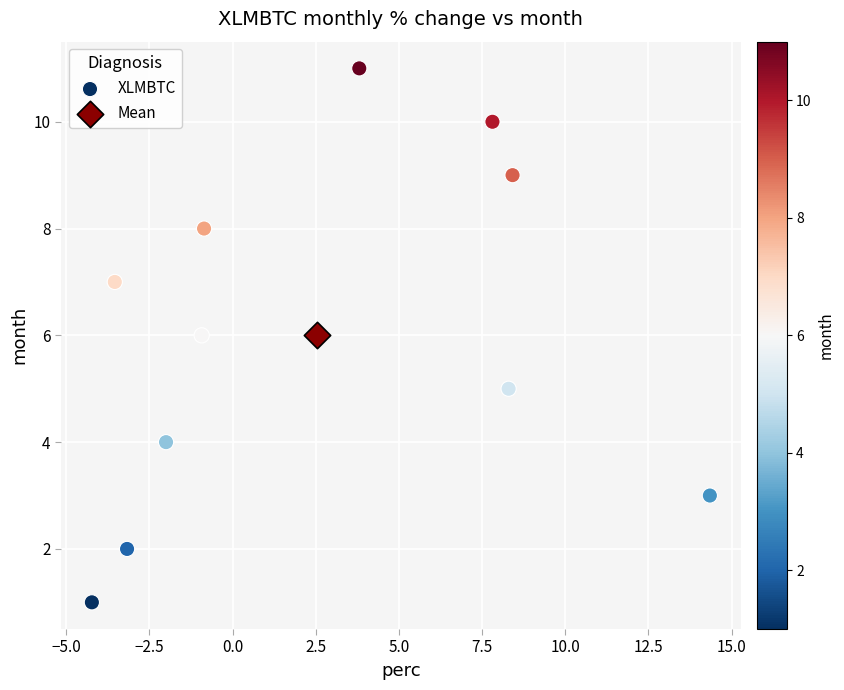

What are all the series names shown in the legend?

XLMBTC, Mean